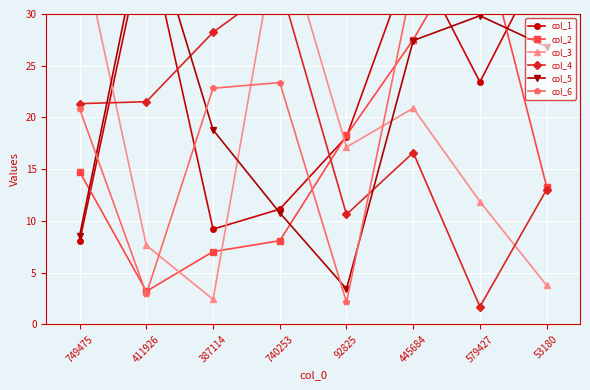

Where do col_1 and col_4 first cross each other?

749475 and 411926